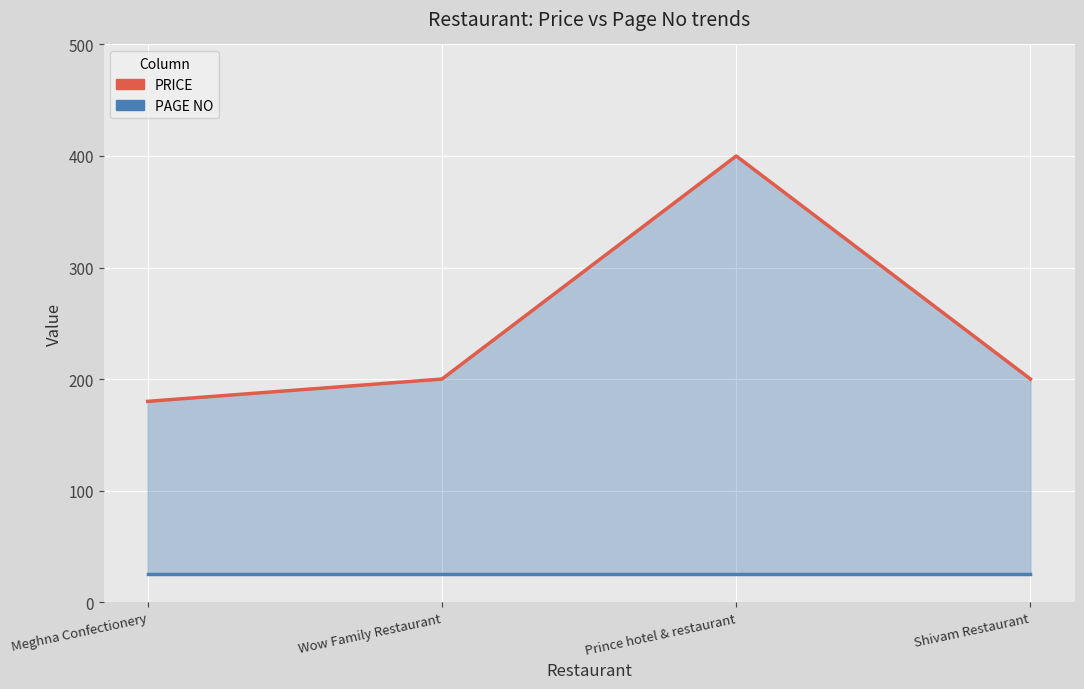

Where does the PRICE series first go above 200?

Prince hotel & restaurant